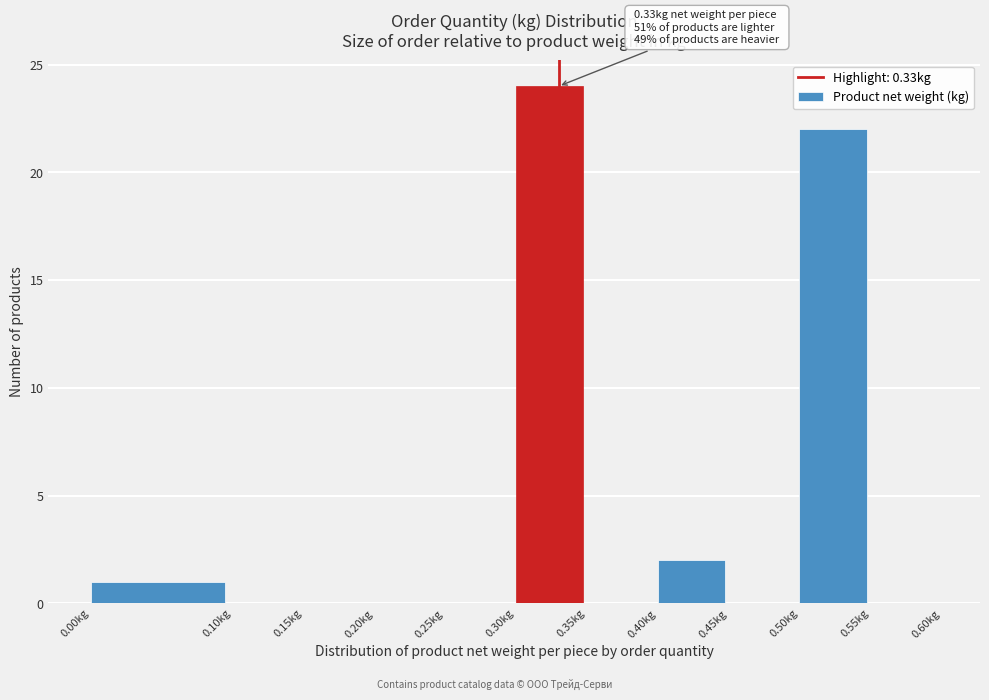

Over which range of the x-axis is the bar tallest?

0.30 to 0.35